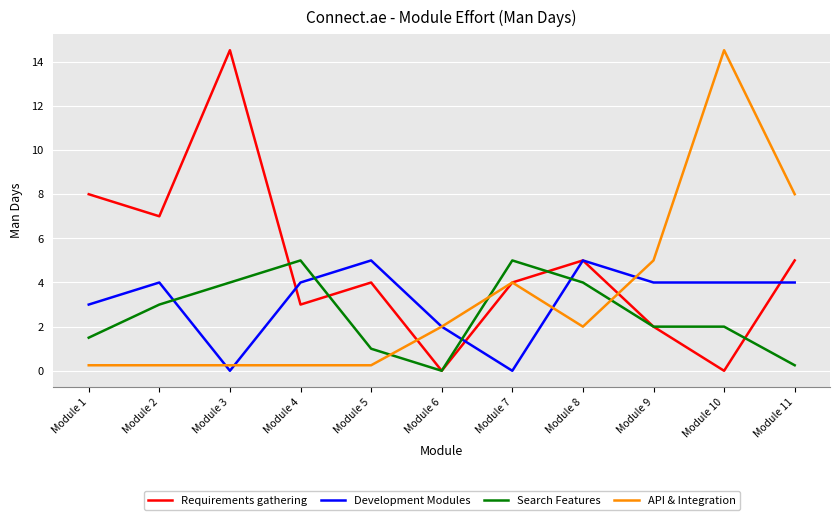

Between which two adjacent categories do API & Integration and Search Features first intersect?

Module 5 and Module 6